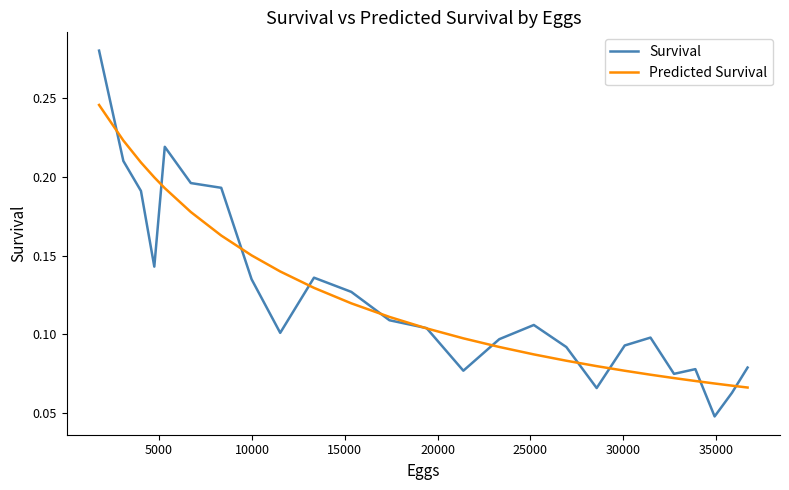

Count the number of categories in the chart.

25